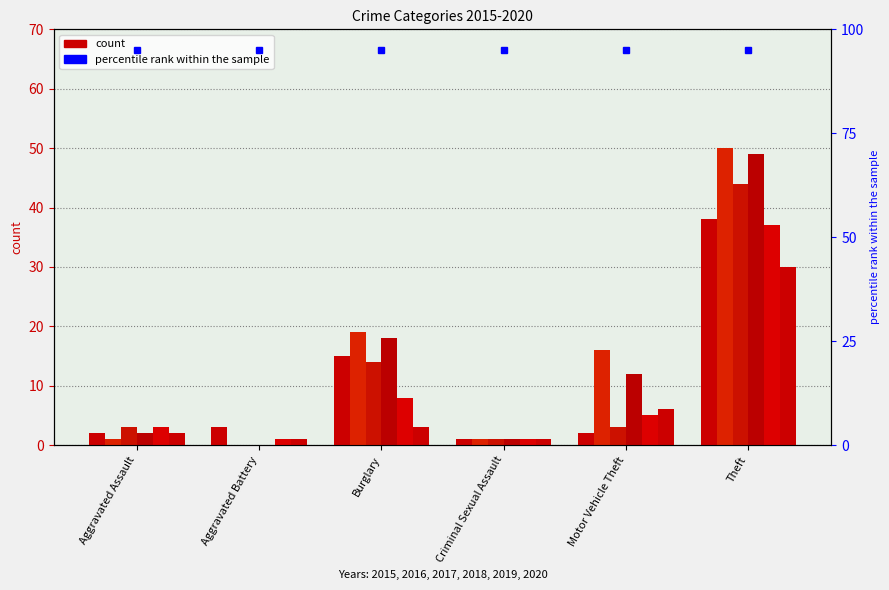

Where does the 2015 series first go above 3?

Burglary